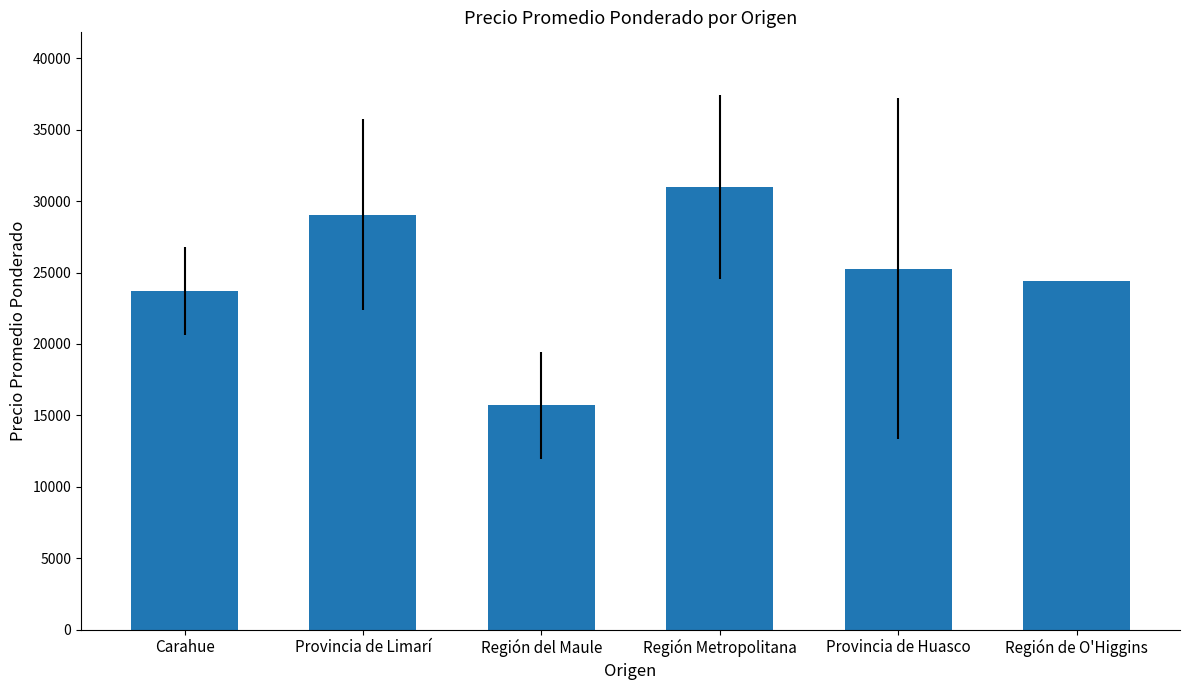

What is the sum of the values at Región del Maule and Provincia de Huasco?

40976.5